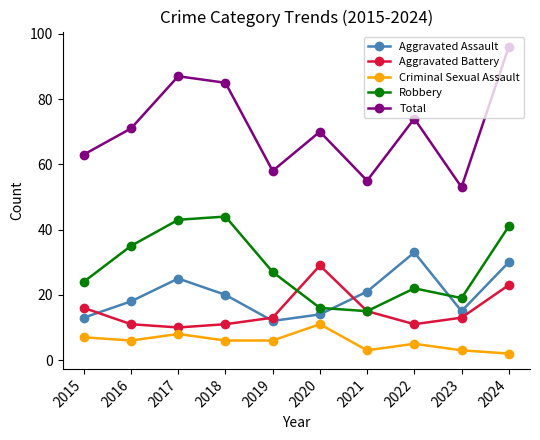

Reading right to left, transcribe all the data shown in this chart.

Aggravated Assault: 30	15	33	21	14	12	20	25	18	13
Aggravated Battery: 23	13	11	15	29	13	11	10	11	16
Criminal Sexual Assault: 2	3	5	3	11	6	6	8	6	7
Robbery: 41	19	22	15	16	27	44	43	35	24
Total: 96	53	74	55	70	58	85	87	71	63